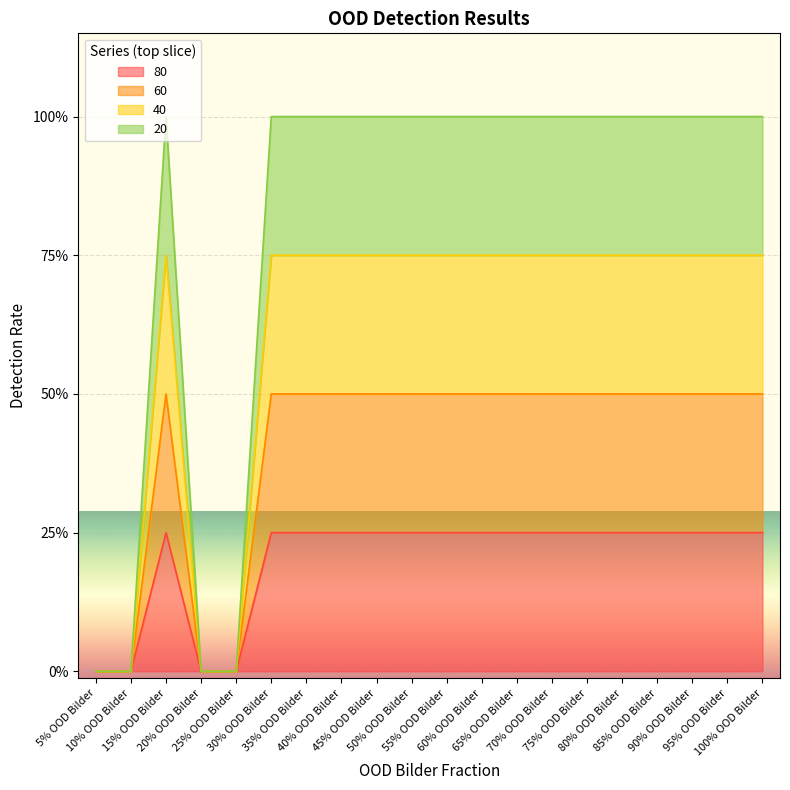

How many positive values does the 80 series have?

16